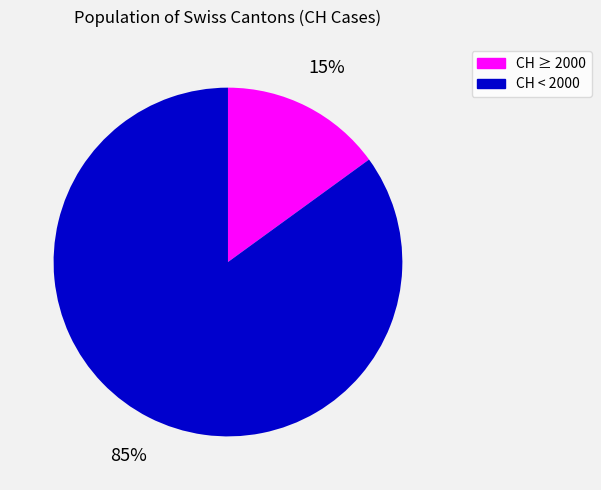

Is there any slice that represents more than half of the pie?

Yes